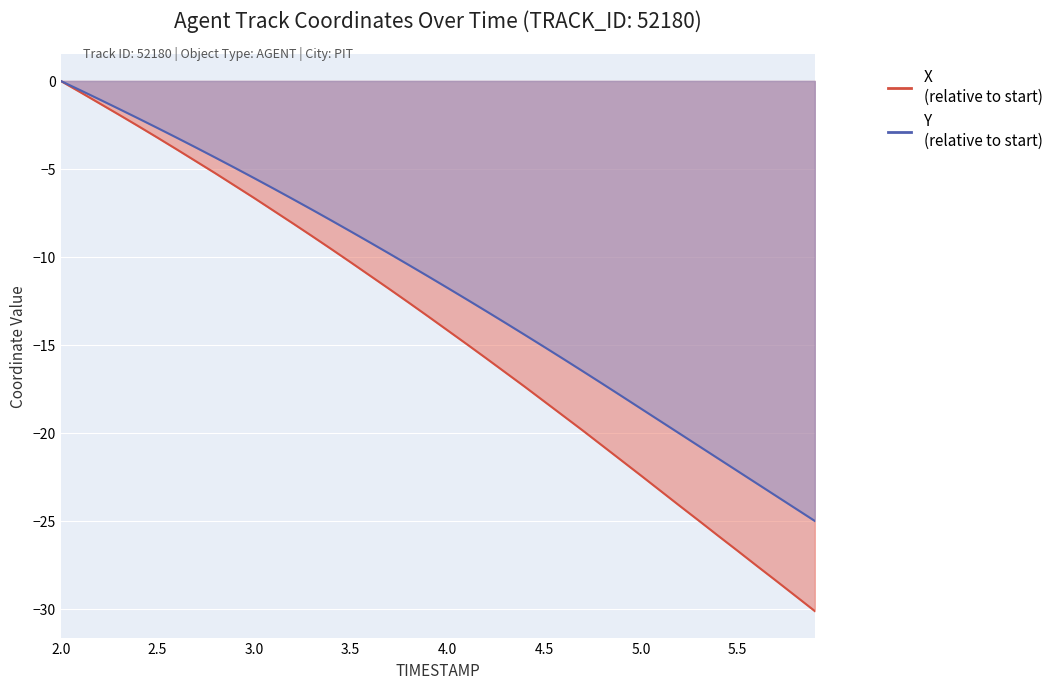

True or false: X and Y cross at least once.

False